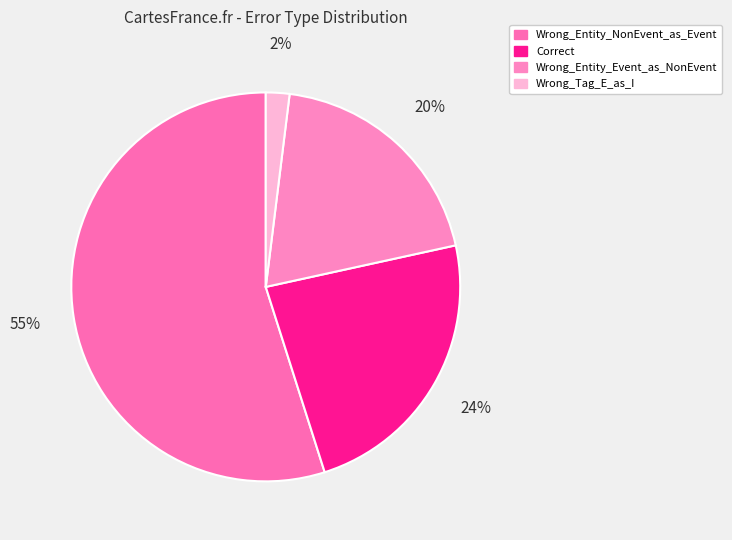

How many segments does this pie chart have?

4